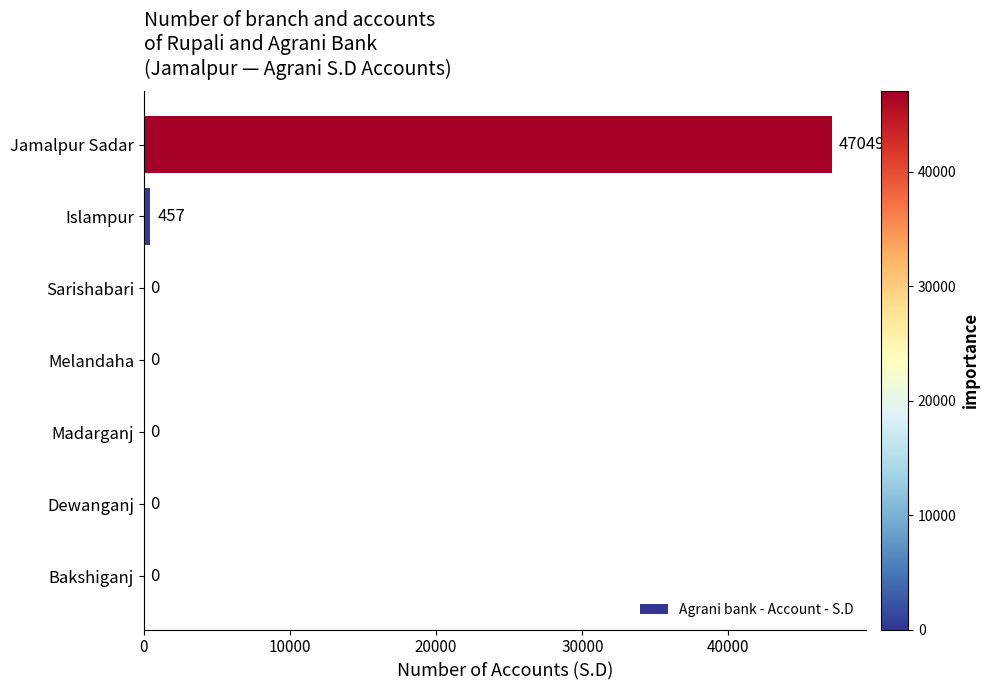

Where is the data nearest to the value 23524?

Islampur